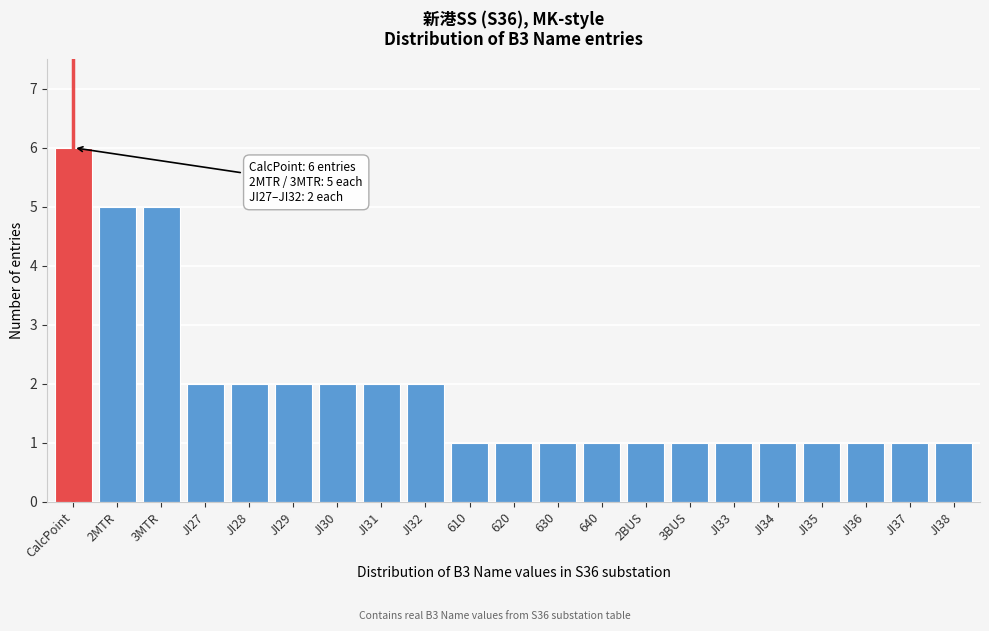

Reading left to right, what are all the values shown in this chart?

6	5	5	2	2	2	2	2	2	1	1	1	1	1	1	1	1	1	1	1	1